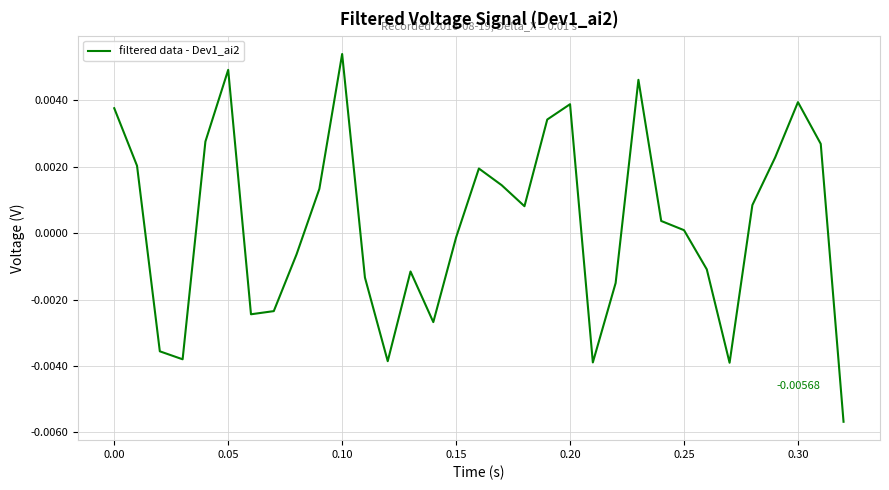

Does the chart have visible grid lines?

Yes